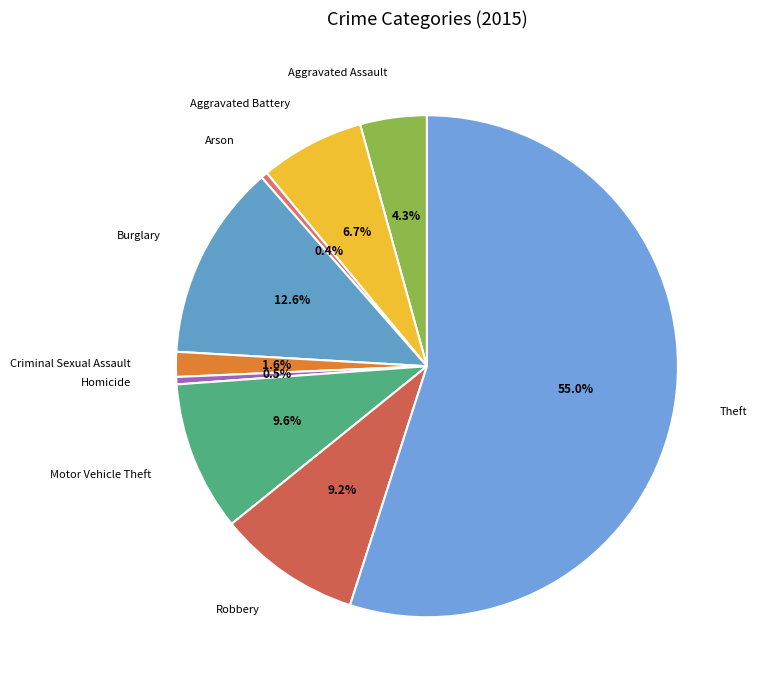

To the nearest percent, what is the difference between the largest and smallest slice percentages?

55%